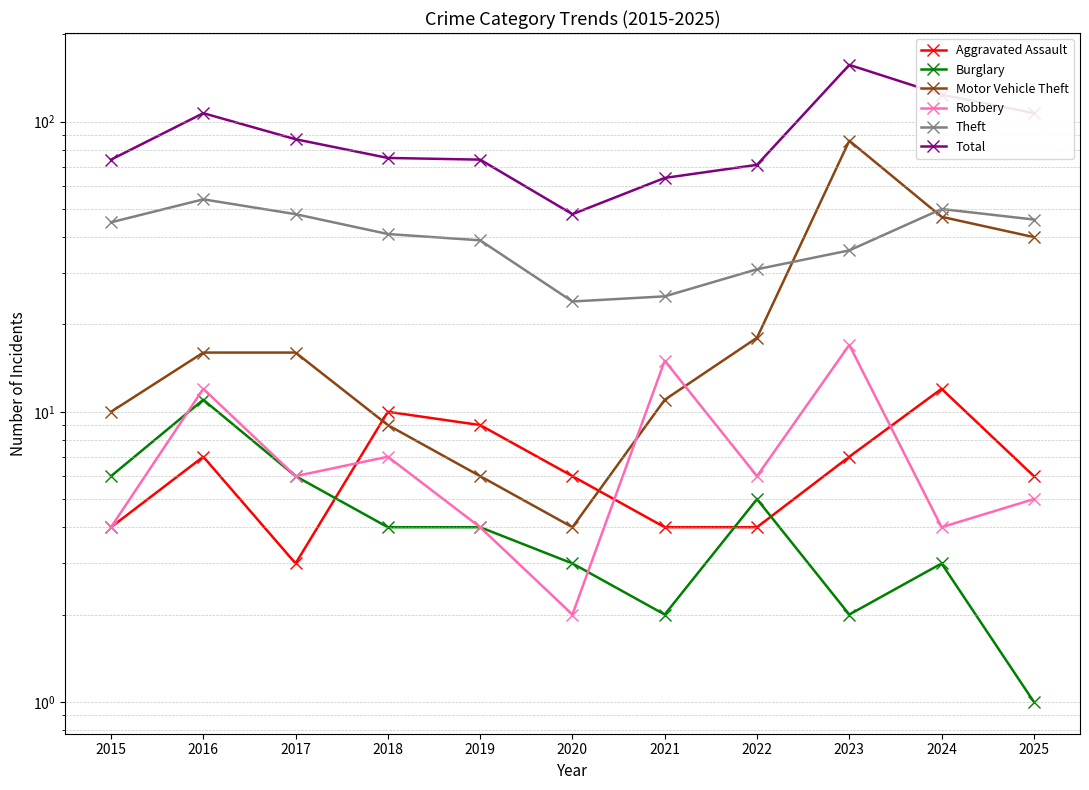

What is the difference between the maximum and second lowest values in the Robbery series?

13